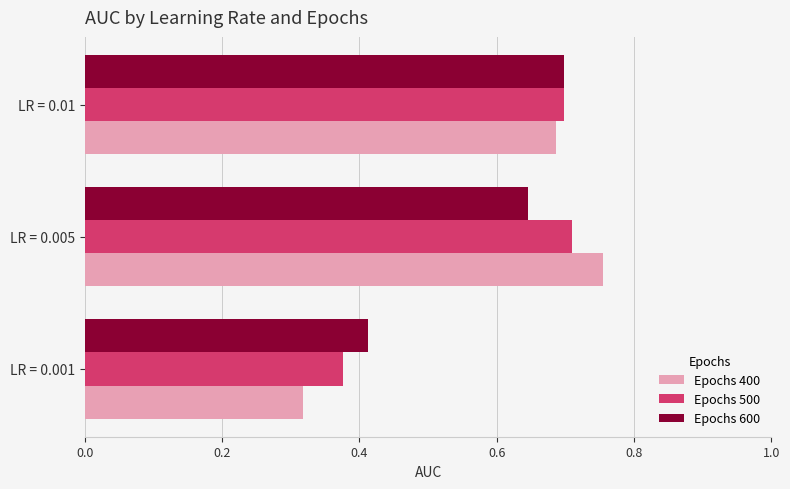

Which category has the highest value across all series?

LR = 0.005